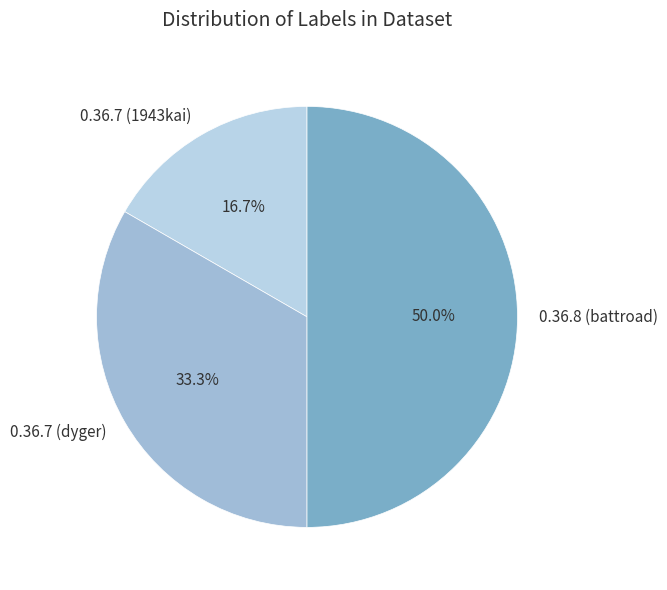

Does 0.36.7 (1943kai) account for over 50% of the chart?

No